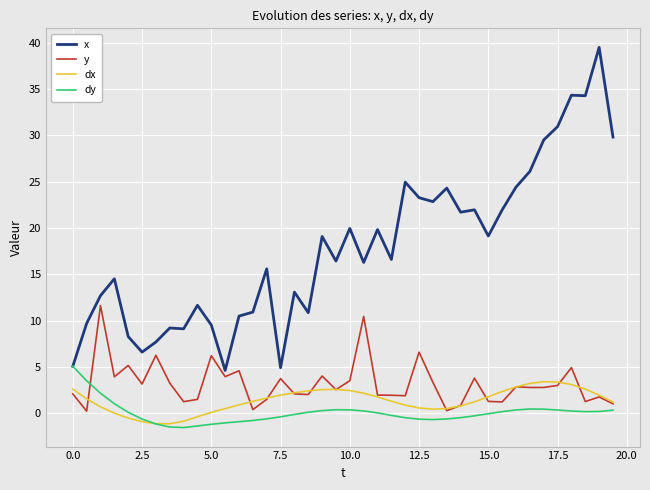

What is the minimum value shown in the chart?

-1.5